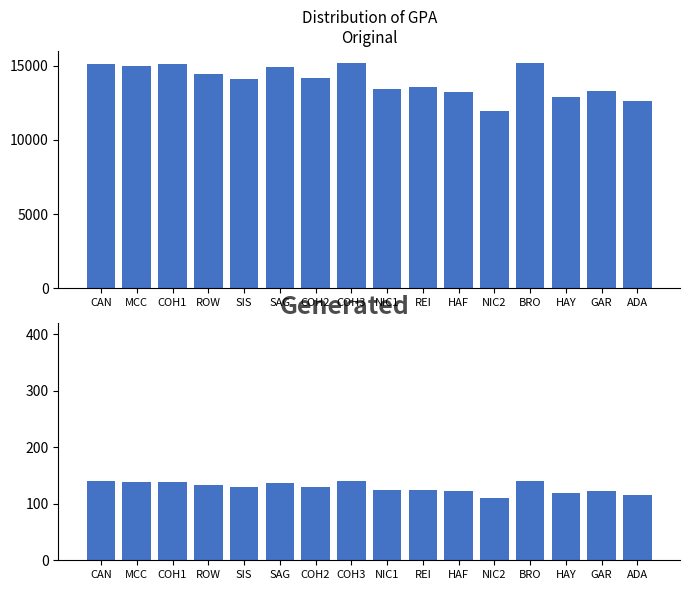

What is the label of the 9th bar from the right?

COH3